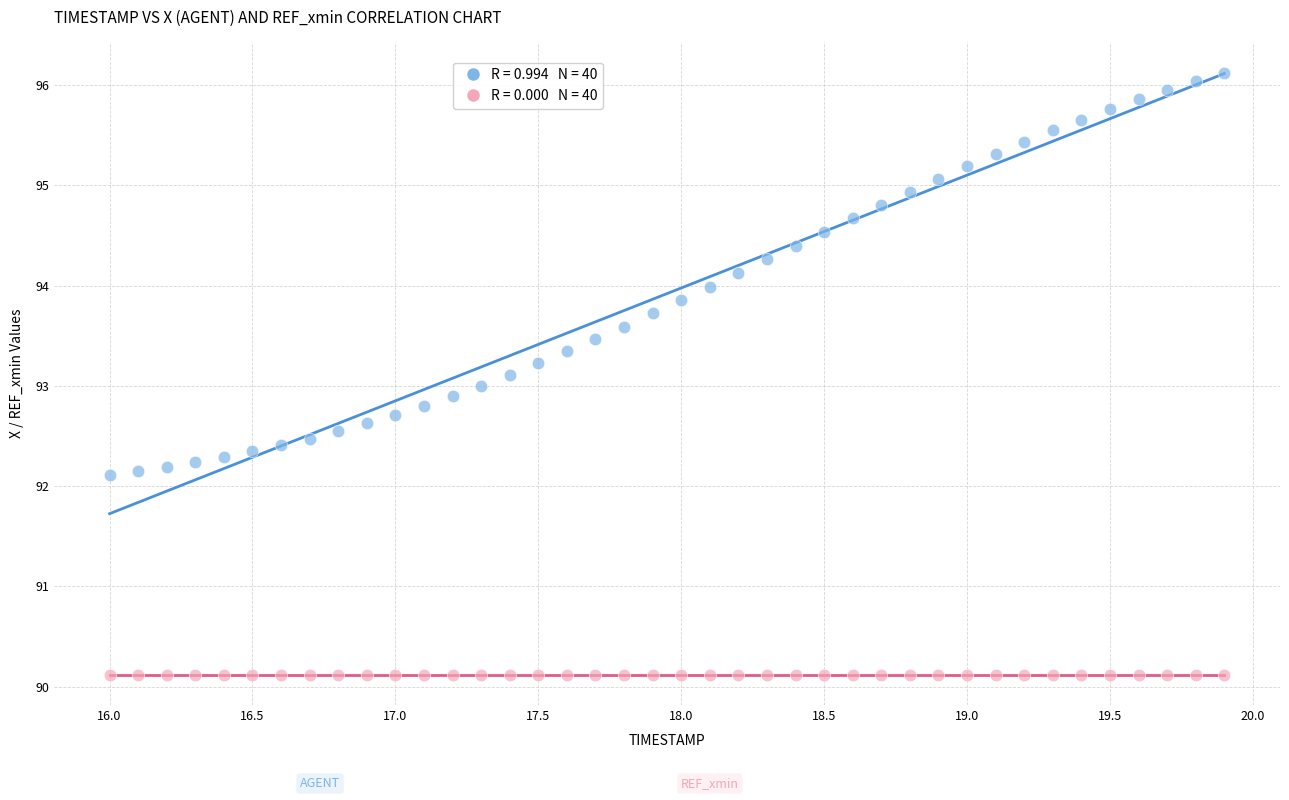

Count the number of points in this scatter plot.

80